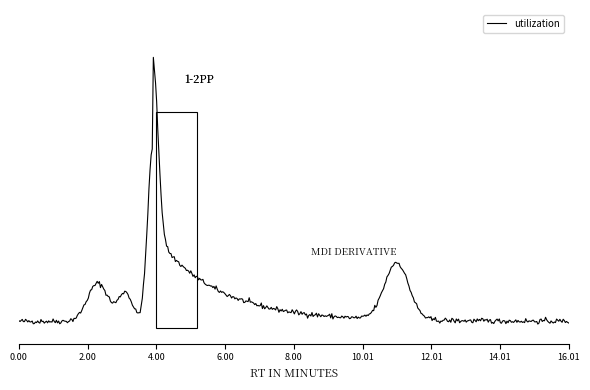

What is the difference between the maximum and minimum values?

1.0